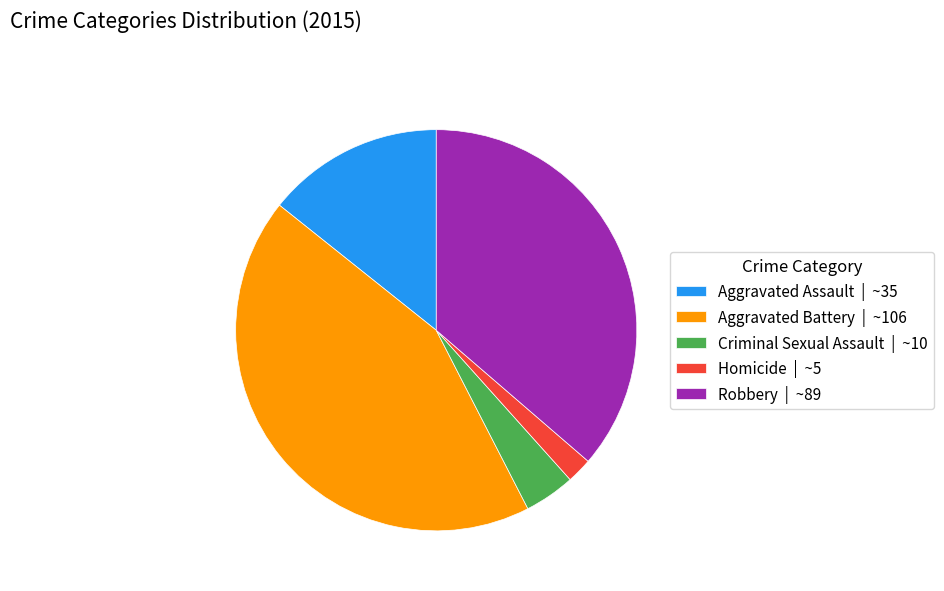

Is Robbery the majority of the pie?

No